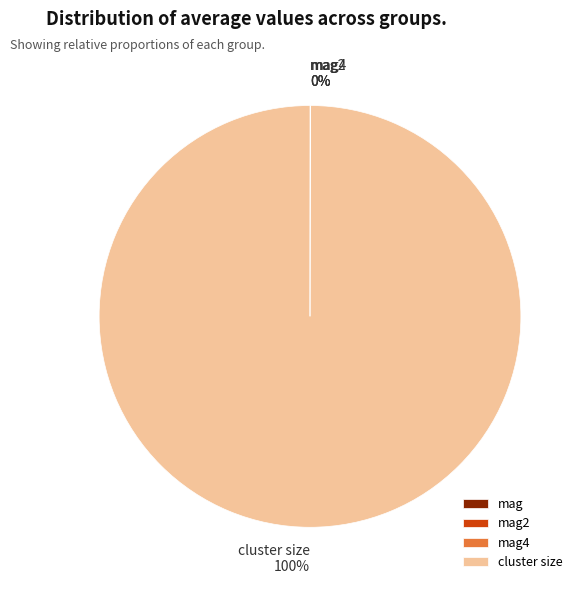

To the nearest percent, what is the difference between the largest and smallest slice percentages?

100%